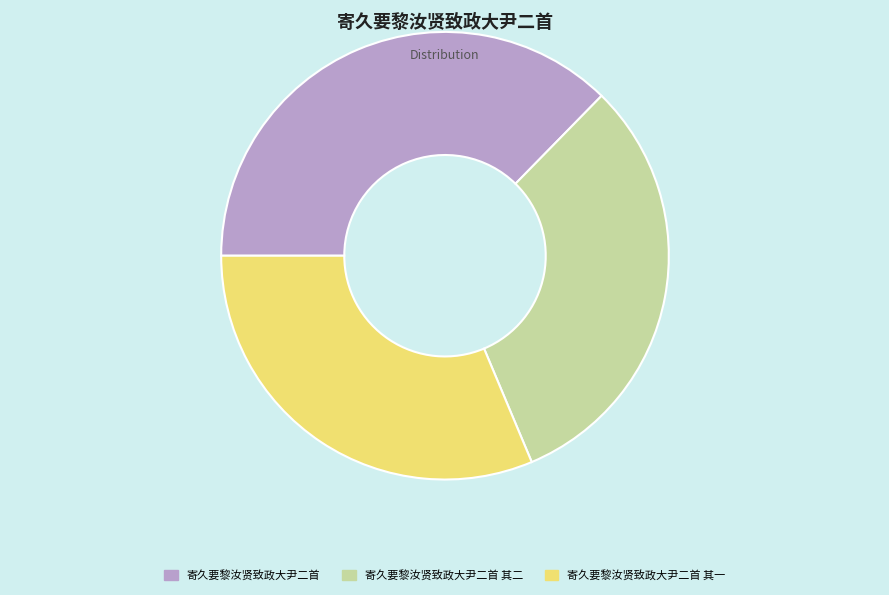

Approximately how many times larger is the value at 寄久要黎汝贤致政大尹二首 其二 compared to 寄久要黎汝贤致政大尹二首 其一?

1.0